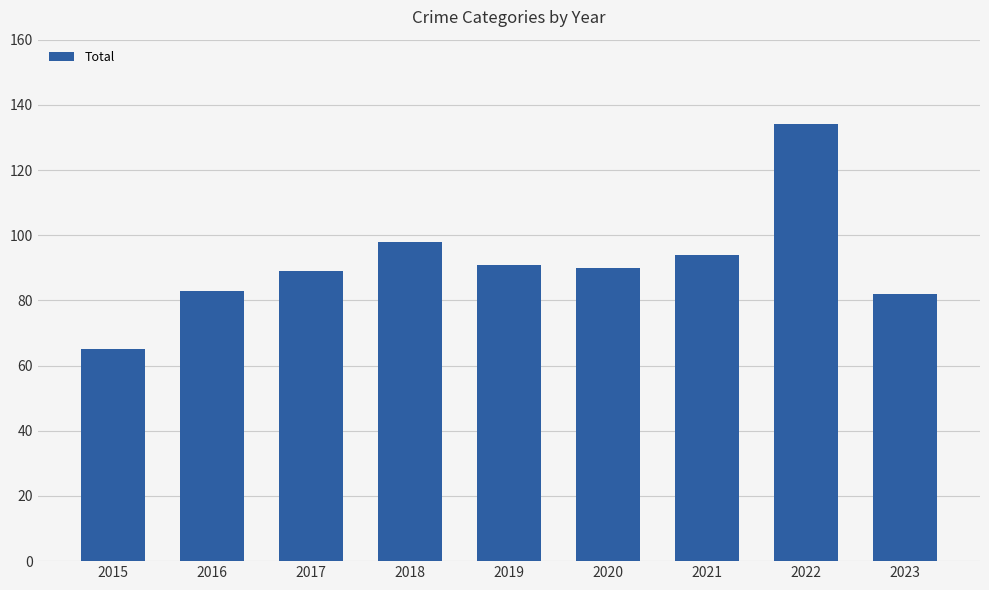

What is the value of the 1st bar from the left?

65